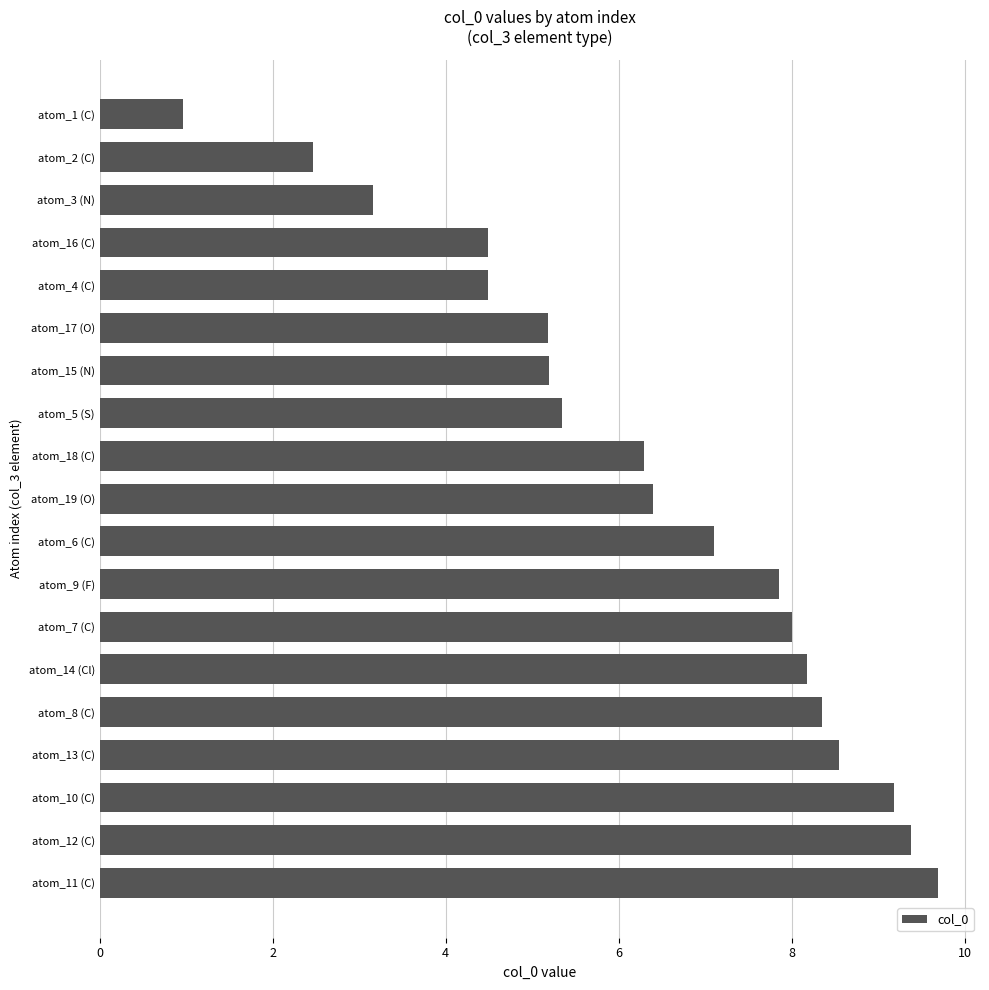

Does the chart contain stacked bars?

No